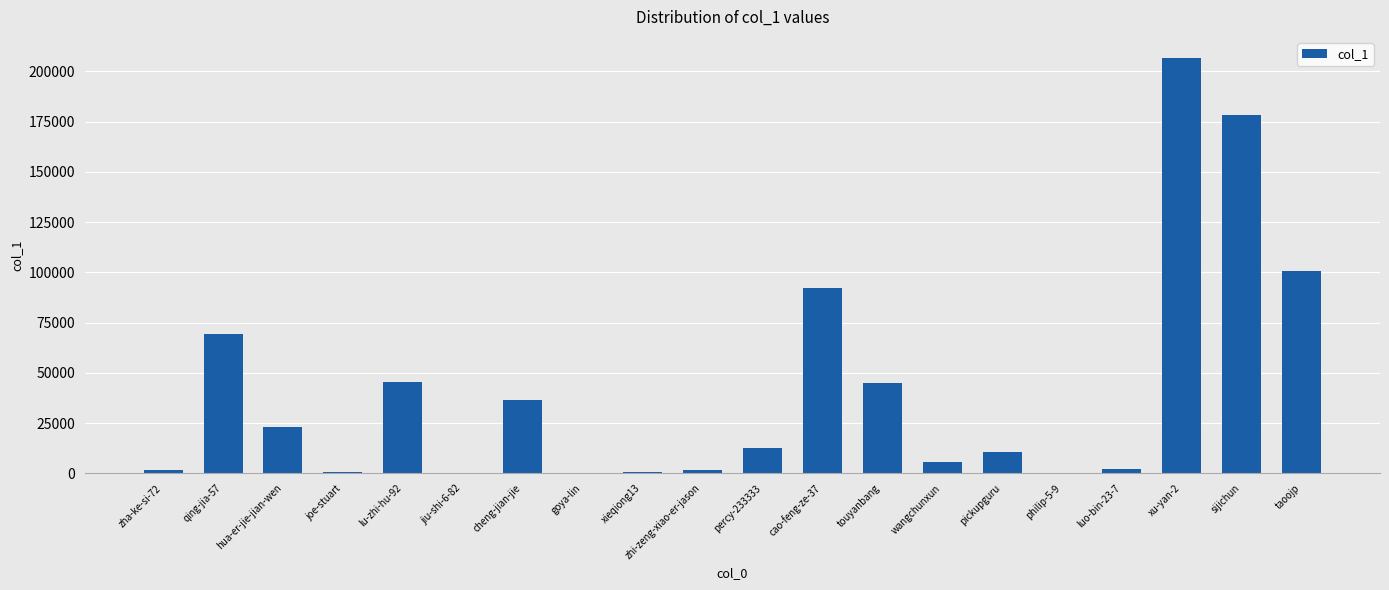

What is the greatest value displayed?

206776